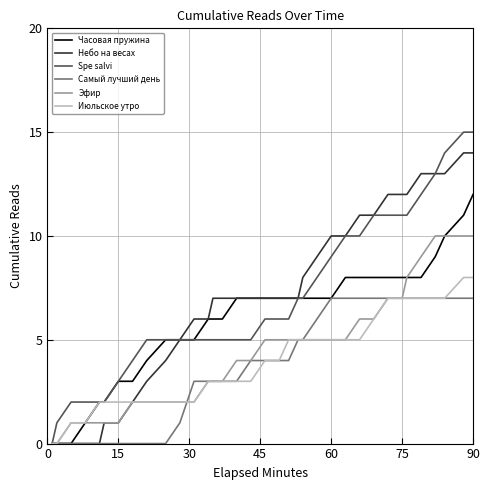

What is the greatest value displayed?

15